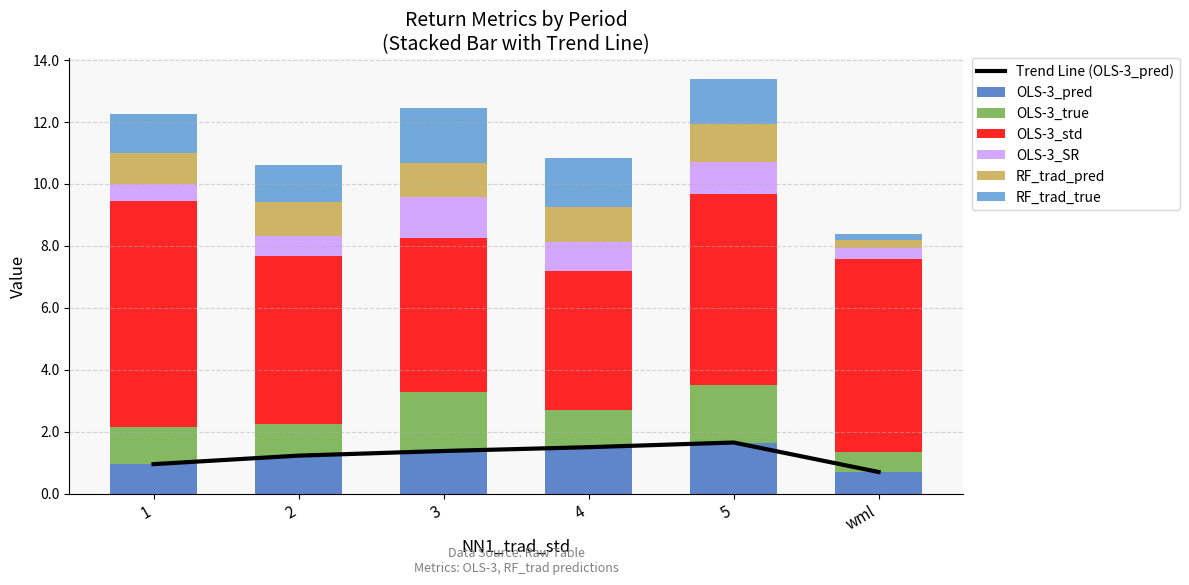

At how many categories does at least one series exceed 3?

6